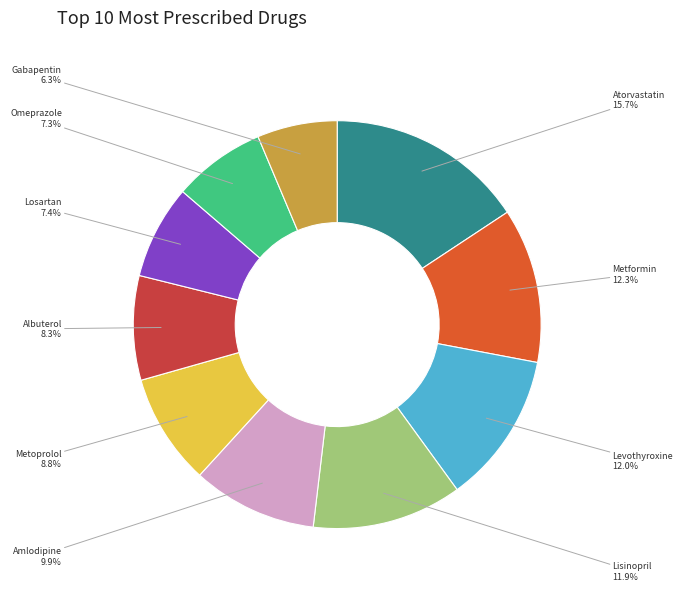

What portion of the pie excludes Metoprolol?

91.2%